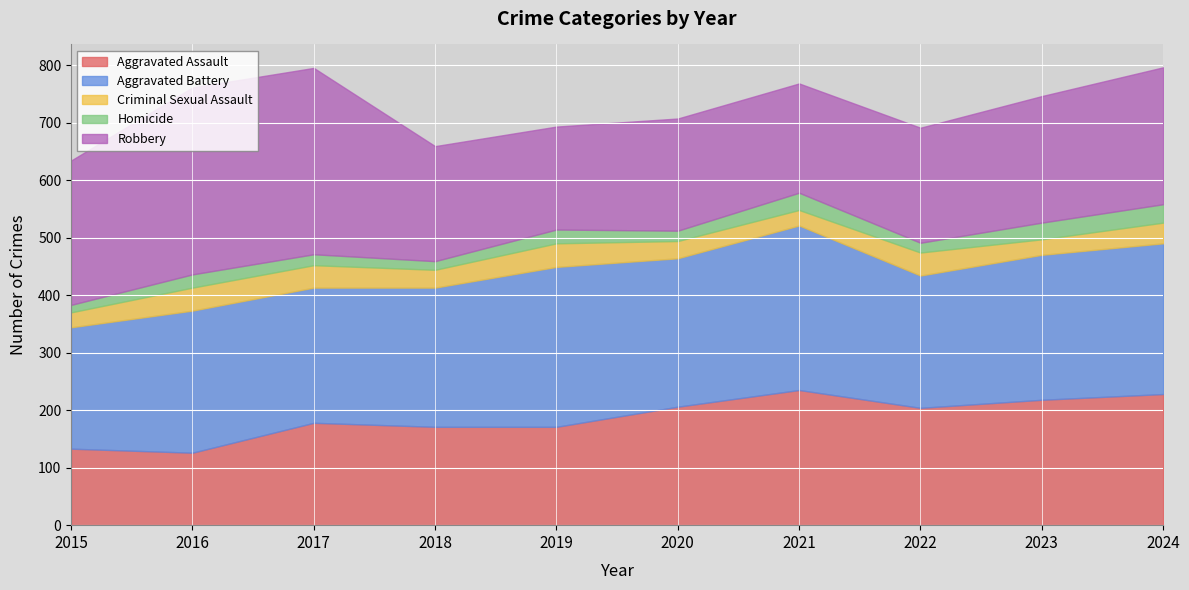

Reading left to right, transcribe all the data shown in this chart.

Aggravated Assault: 133	126	178	171	171	206	235	204	218	228
Aggravated Battery: 211	247	235	242	278	258	286	230	252	262
Criminal Sexual Assault: 26	40	39	31	41	30	27	40	27	36
Homicide: 13	23	19	15	24	18	30	17	29	32
Robbery: 251	325	324	200	179	195	190	200	220	238